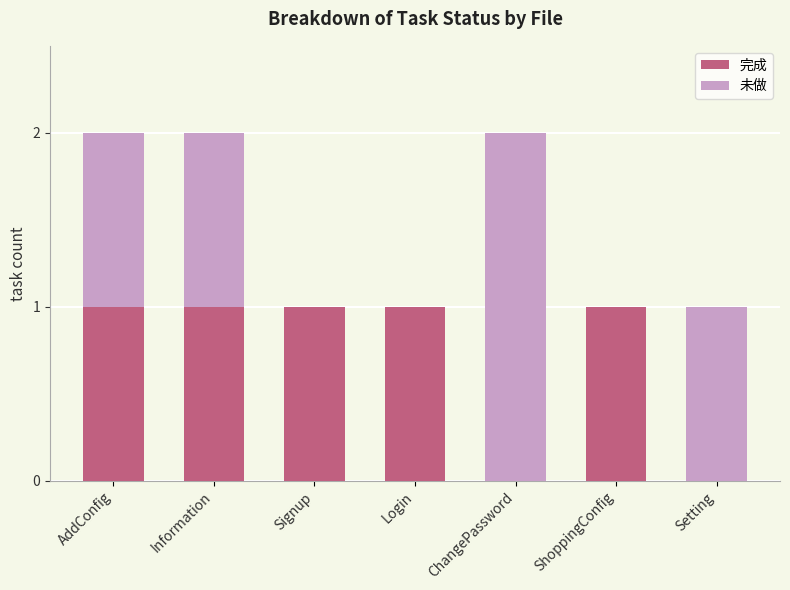

The 完成 series shows 1 at Information. True or false?

True